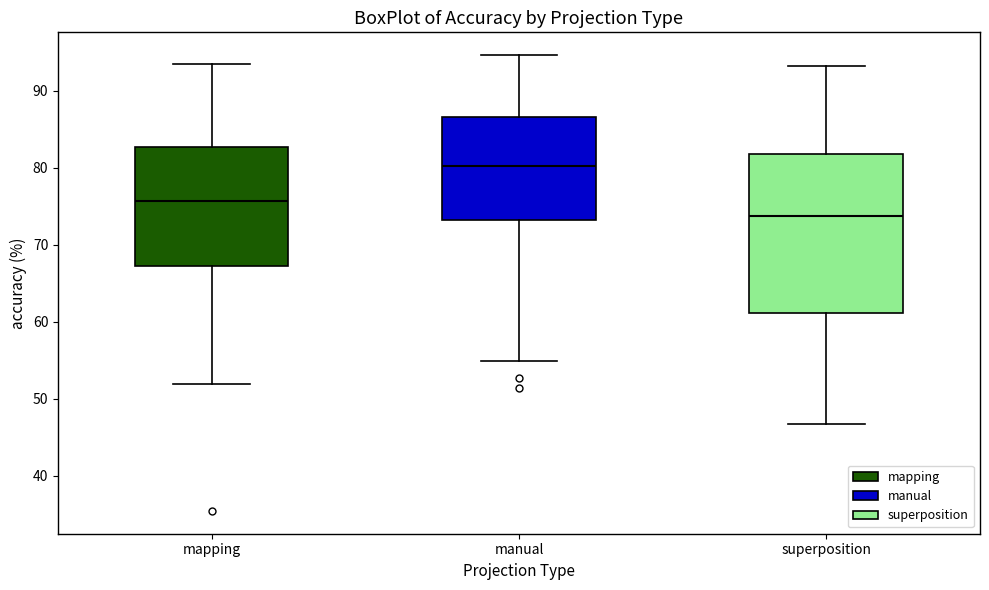

Which box's median line is the highest?

manual